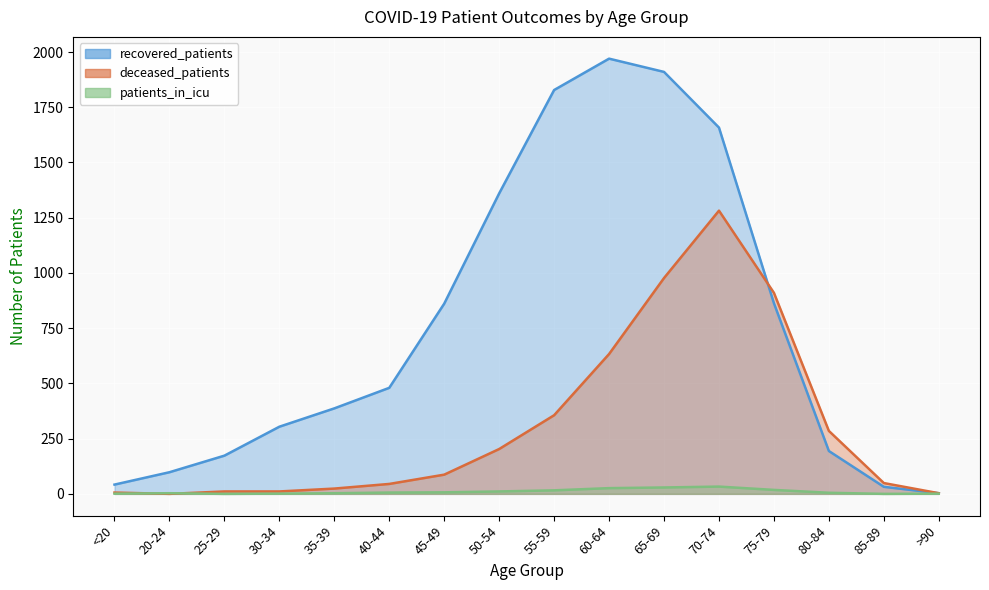

Which series has the widest spread of values?

recovered_patients